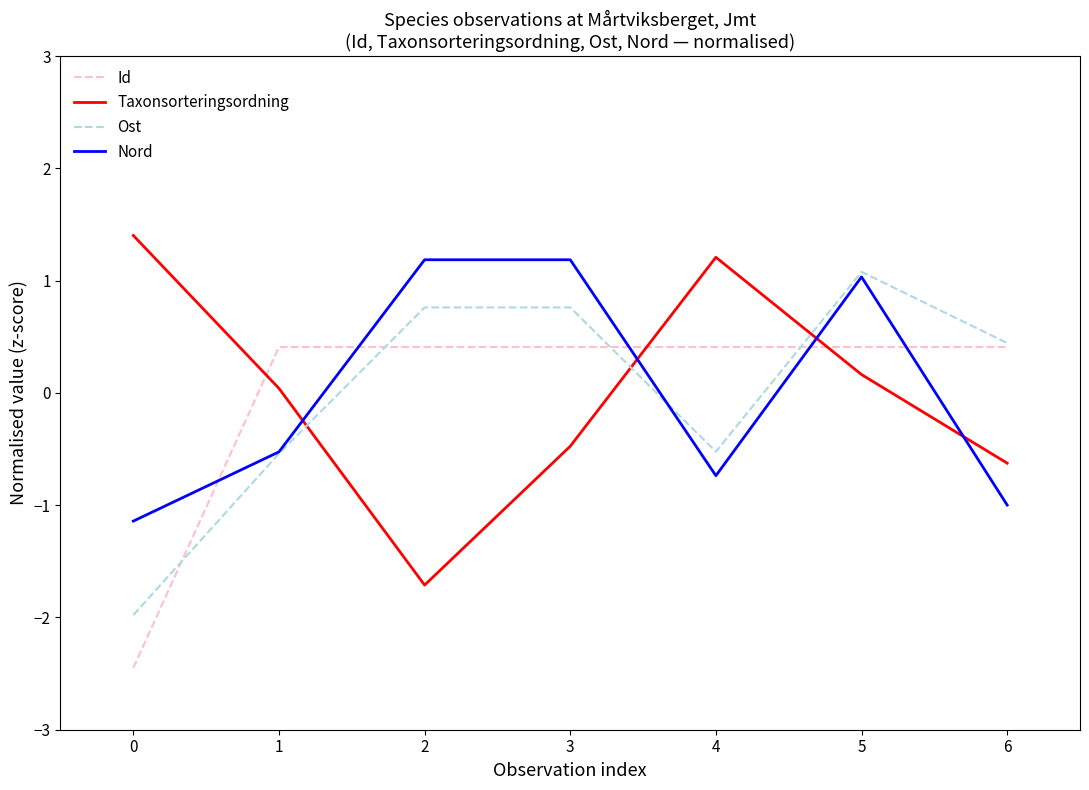

True or false: Nord and Id cross at least once.

True